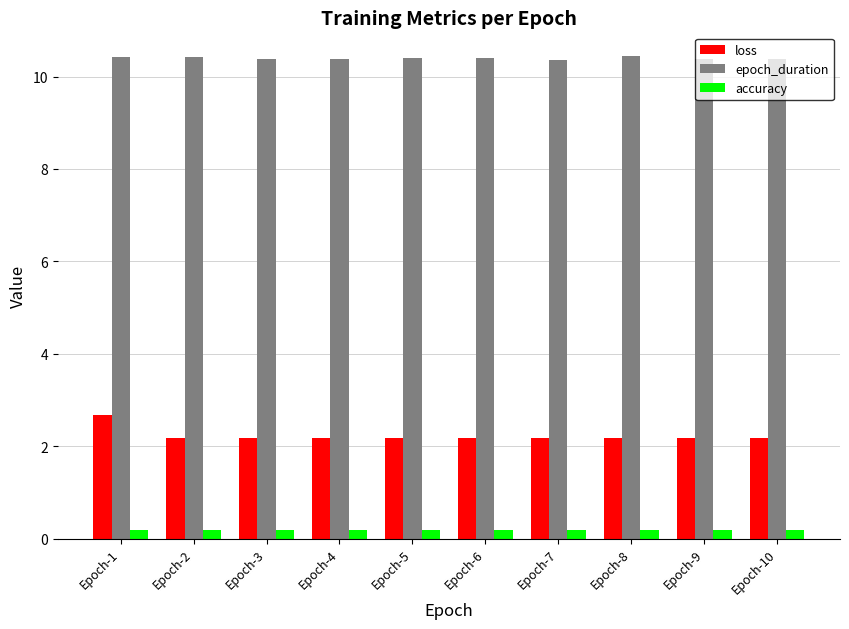

Count the number of categories in the chart.

10